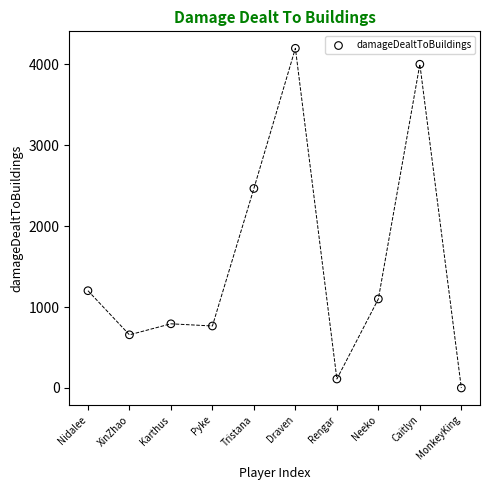

What Y value in the scatter plot is closest to 2098?

2465